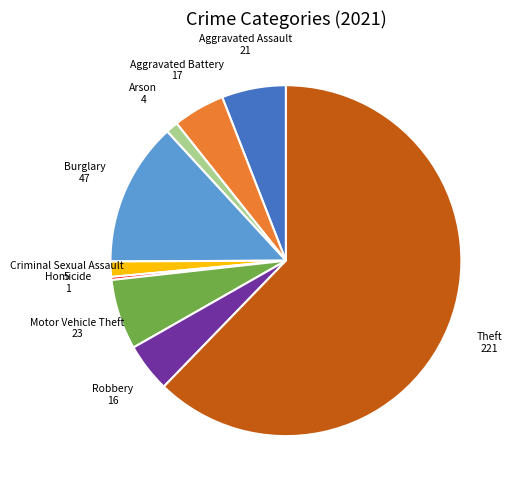

Is there any slice that represents more than half of the pie?

Yes